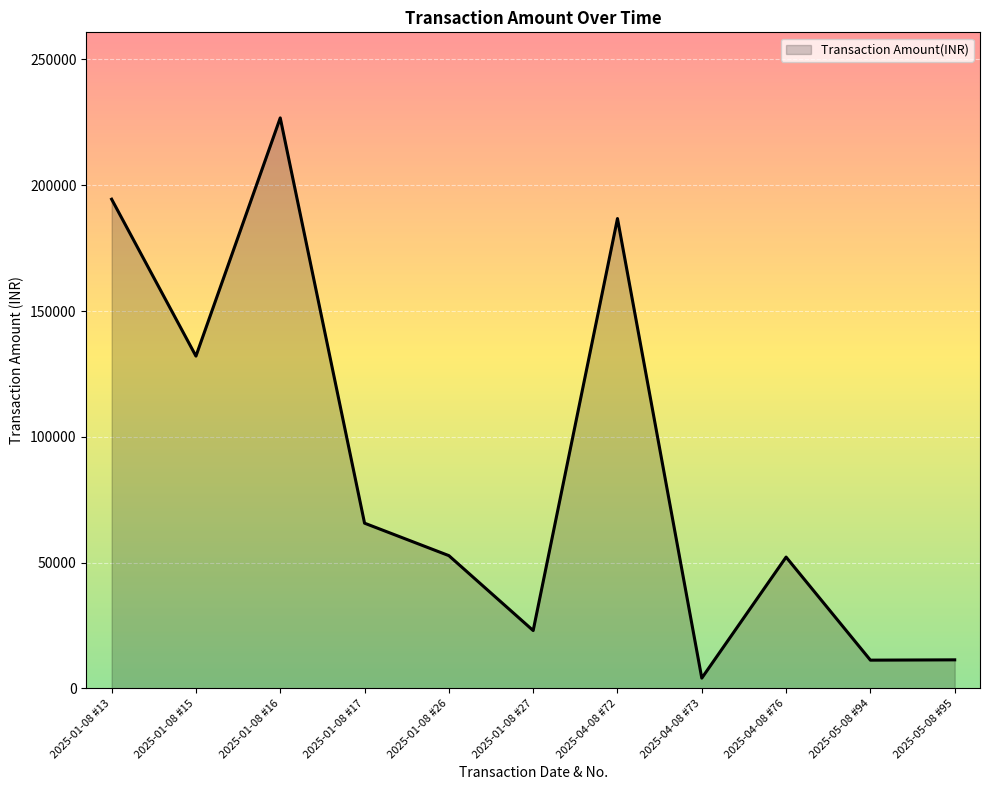

How many distinct data groups are displayed?

1